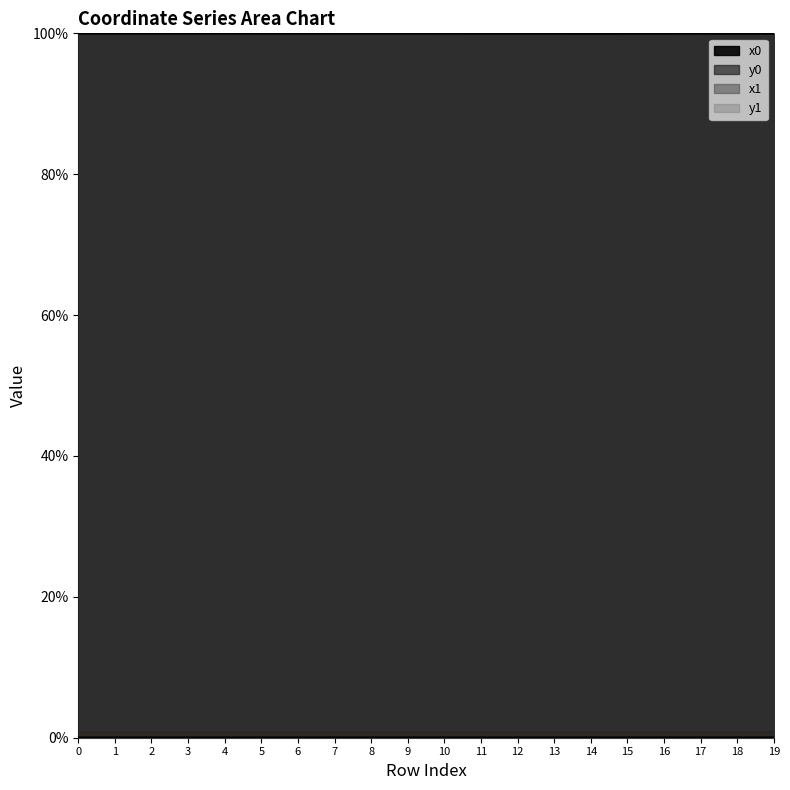

Is it true that y0 line equals 0.0 at 13?

True